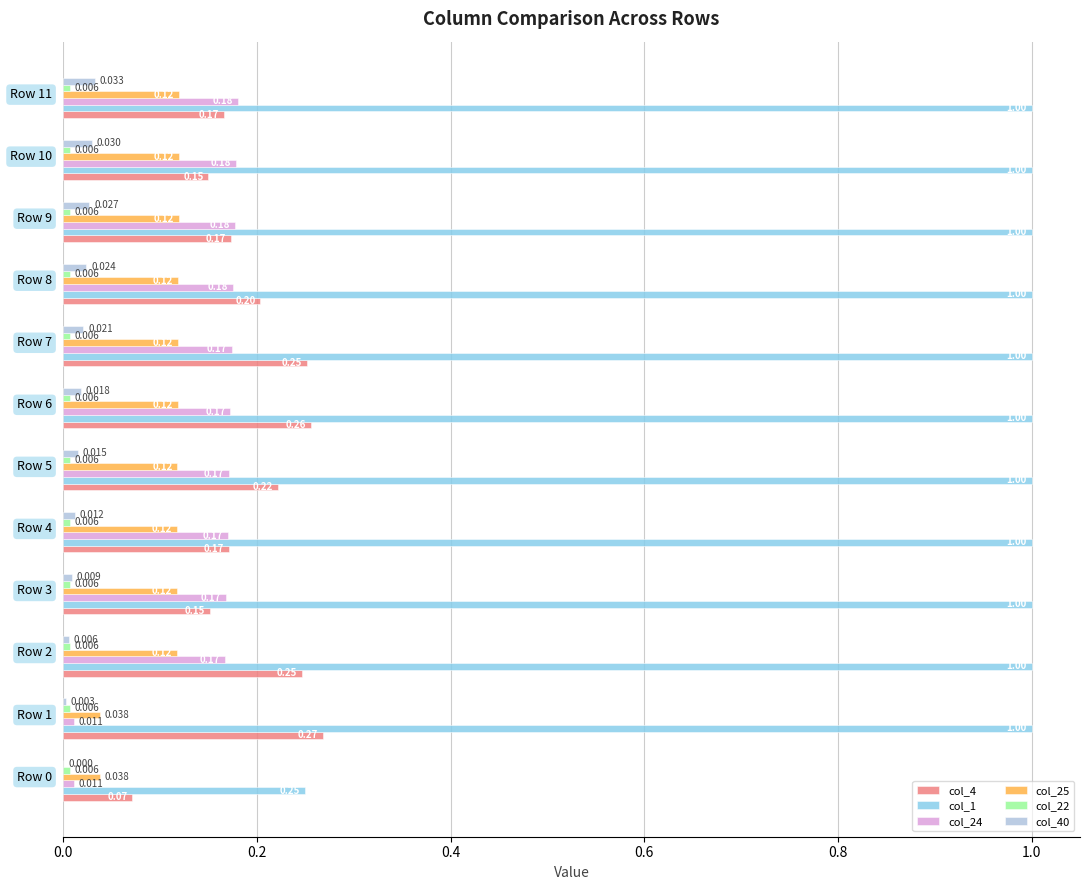

Which series has the largest total across all categories?

col_1